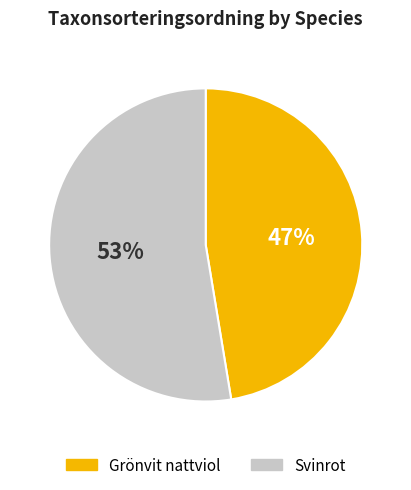

To the nearest percent, what is the combined percentage of Grönvit nattviol and Svinrot?

100%